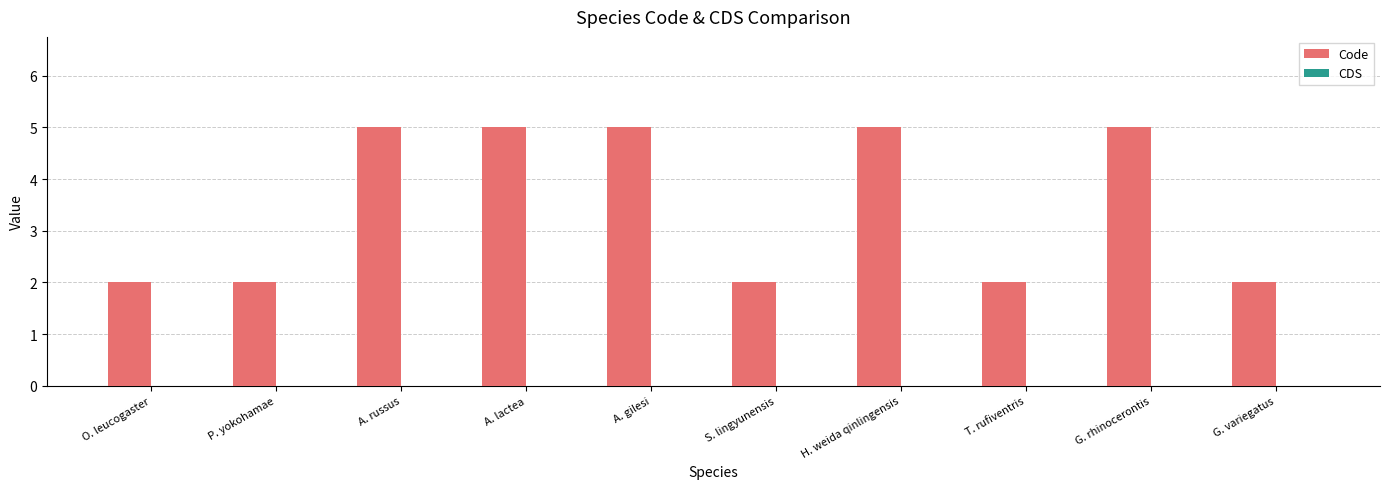

What is the label of the 6th bar from the left?

S. lingyunensis